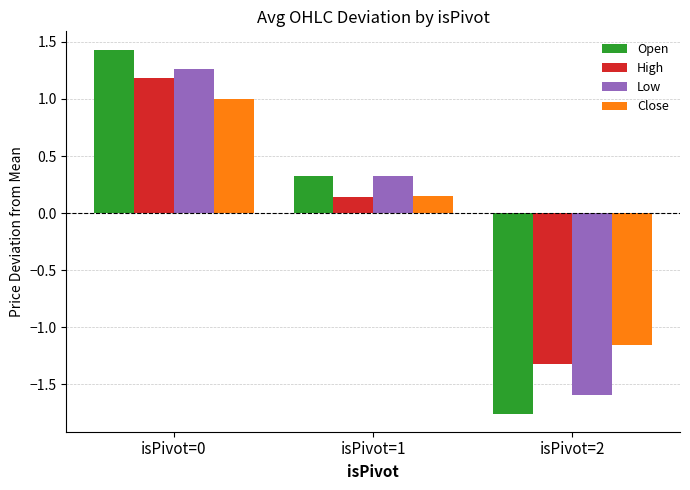

List the labels in order of Close value, largest first.

isPivot=0, isPivot=1, isPivot=2